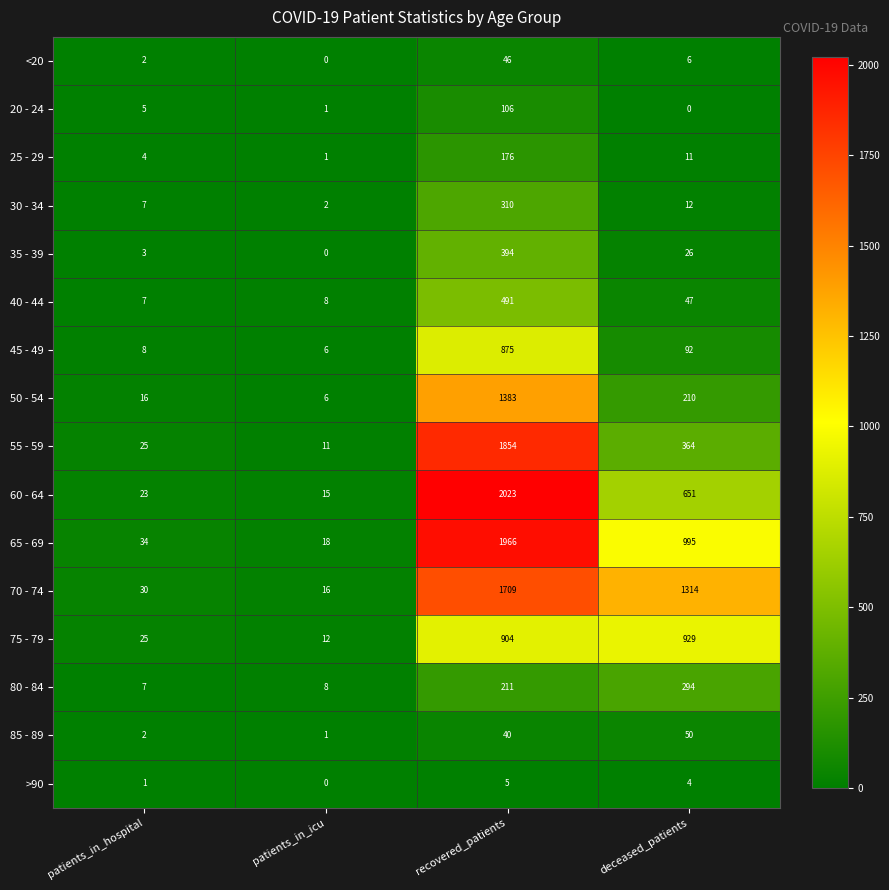

At deceased_patients, list the series in order from largest to smallest.

70 - 74, 65 - 69, 75 - 79, 60 - 64, 55 - 59, 80 - 84, 50 - 54, 45 - 49, 85 - 89, 40 - 44, 35 - 39, 30 - 34, 25 - 29, <20, >90, 20 - 24